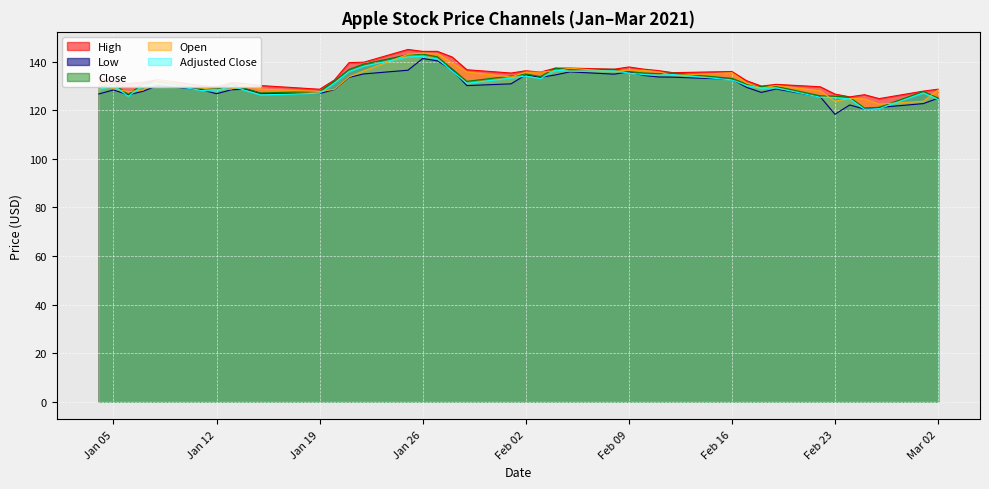

What is the difference between the highest and lowest values at 01-02-2021?

4.4